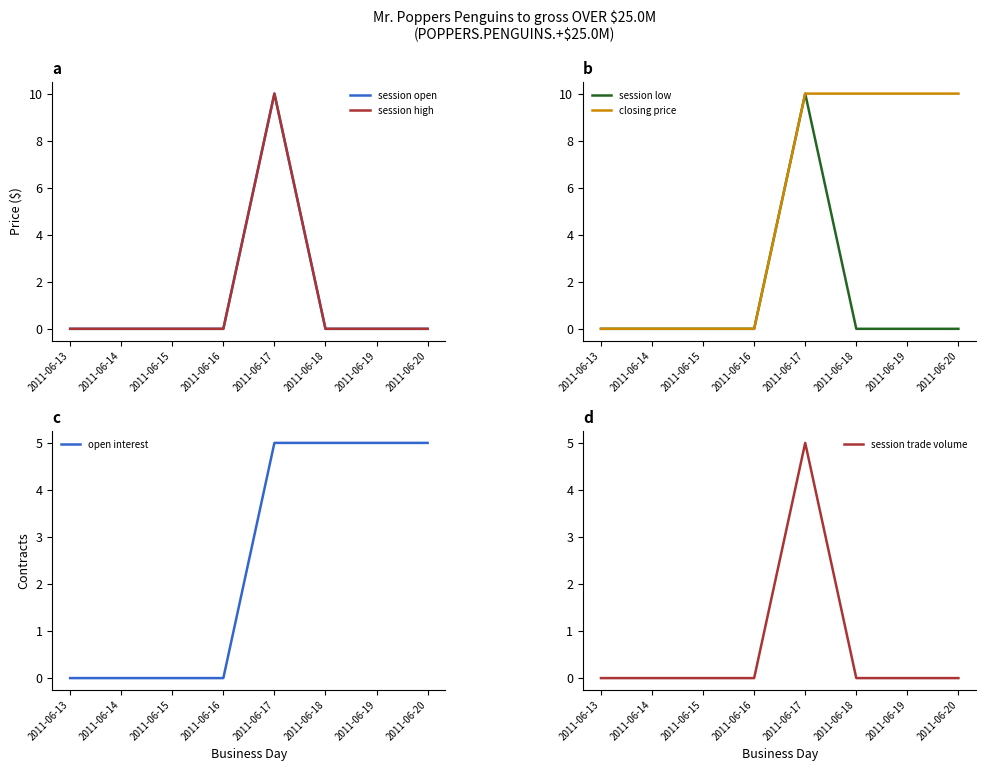

Is it true that open interest equals 0 at 2011-06-16?

True